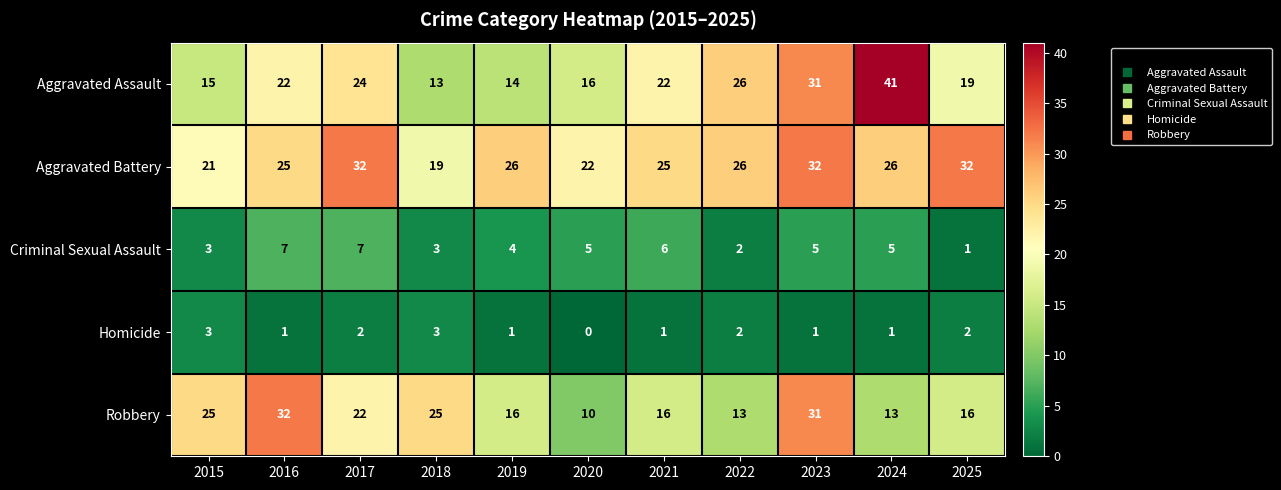

Rank the series at 2019 from lowest to highest value.

Homicide, Criminal Sexual Assault, Aggravated Assault, Robbery, Aggravated Battery